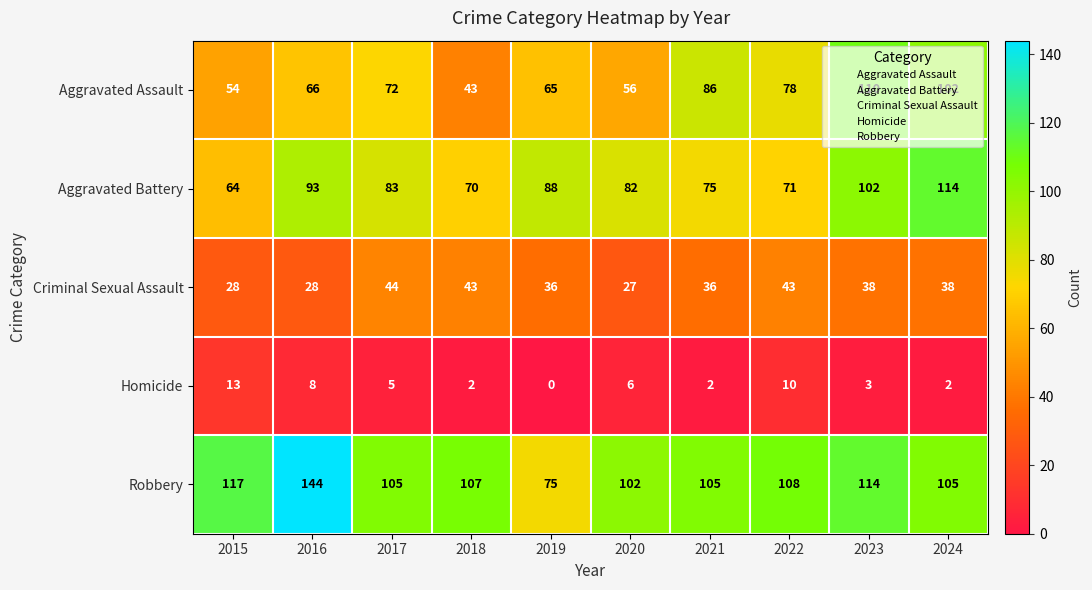

Where does the Robbery series first go above 107?

2015